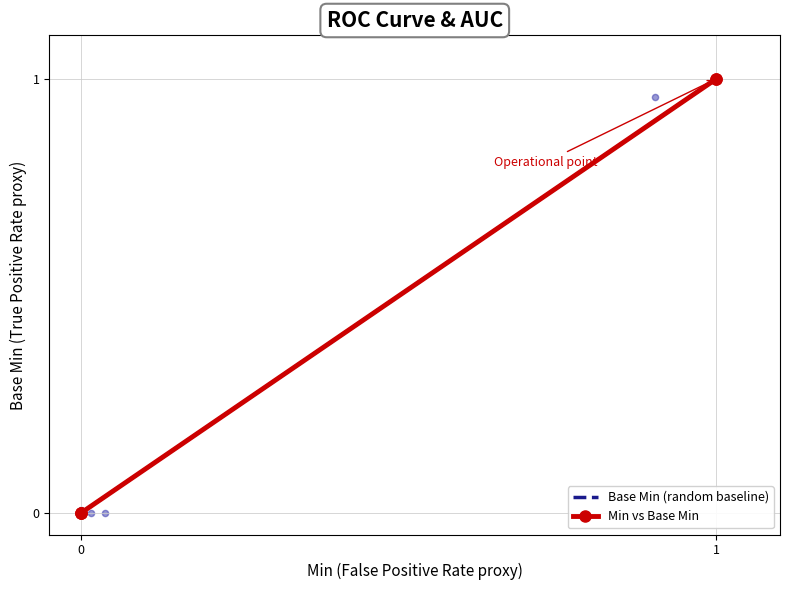

At how many categories does at least one series exceed 0?

3